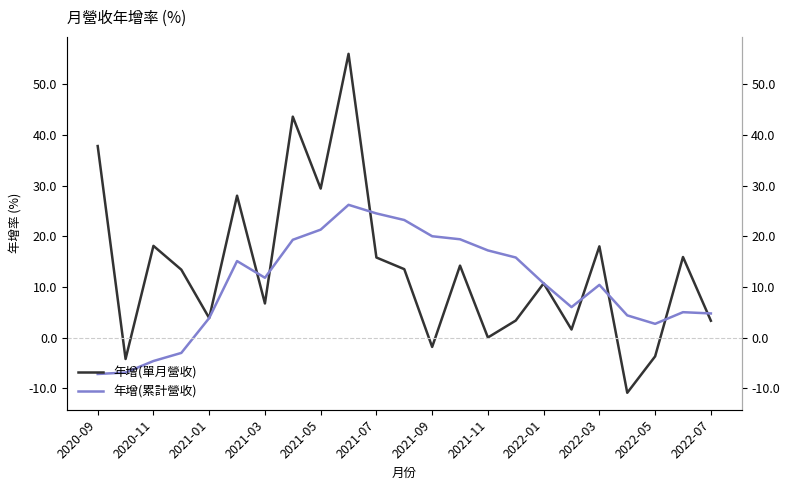

How many interior local valleys does the 年增(累計營收) series have?

3